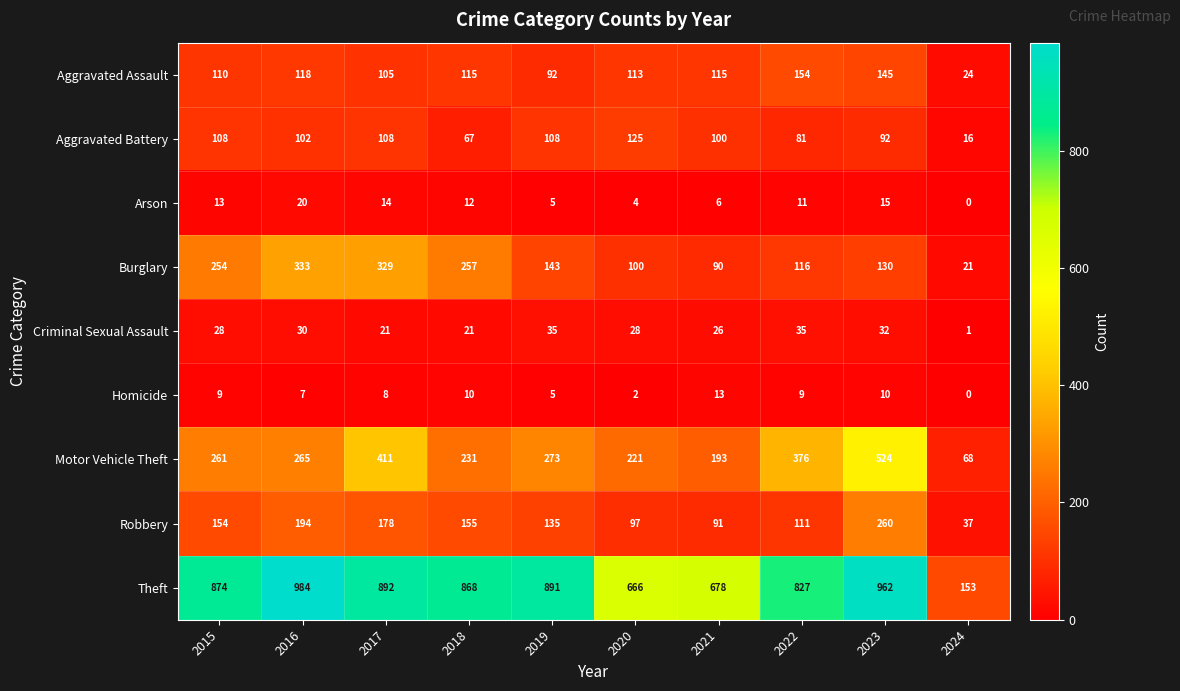

What is the difference between the maximum and second lowest values in the Motor Vehicle Theft series?

331